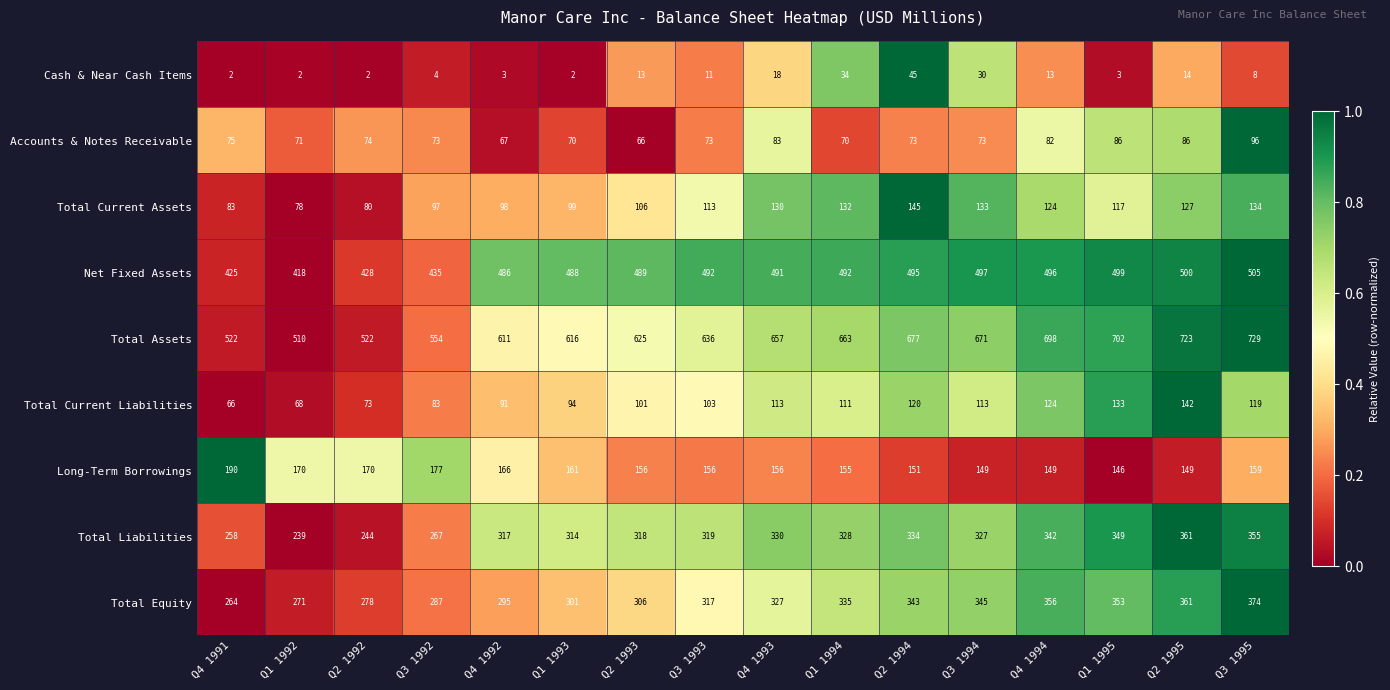

What is the total value across all series at Q3 1994?

2338